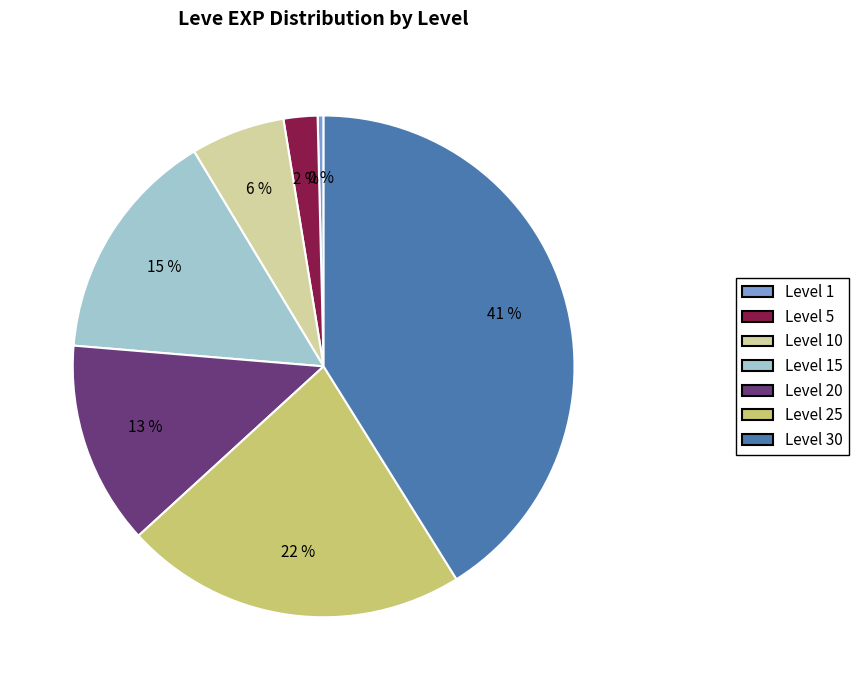

Does Level 25 account for over 50% of the chart?

No